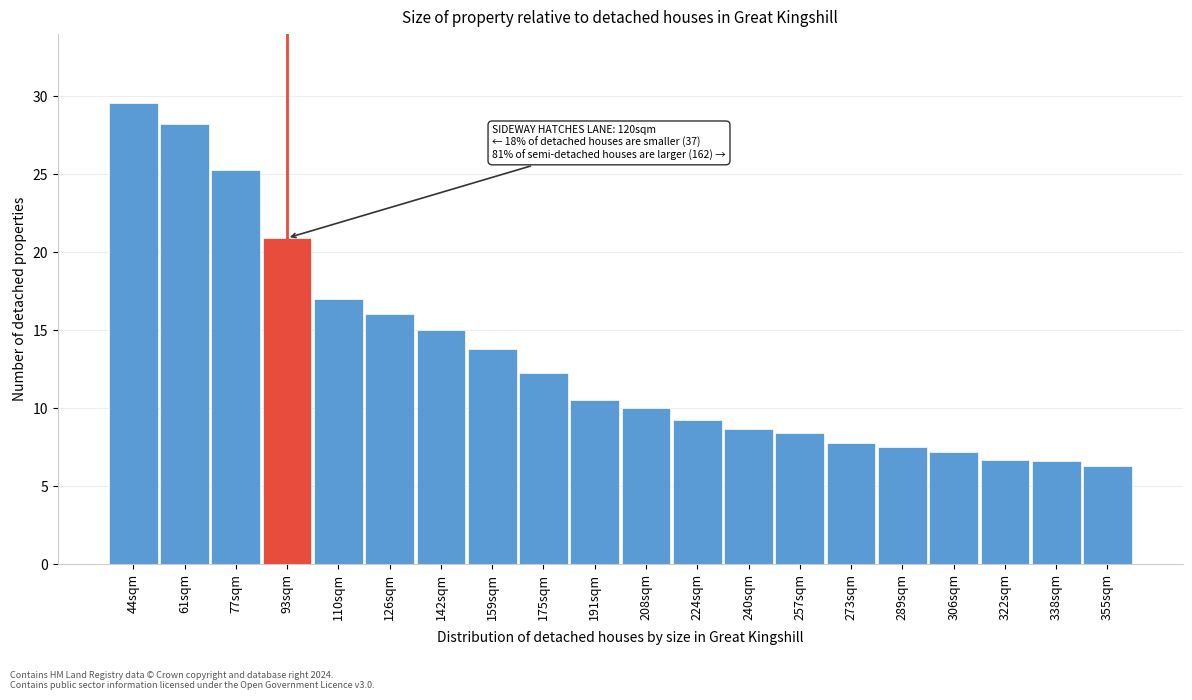

Is it true that the value at 338sqm is 6.6?

True